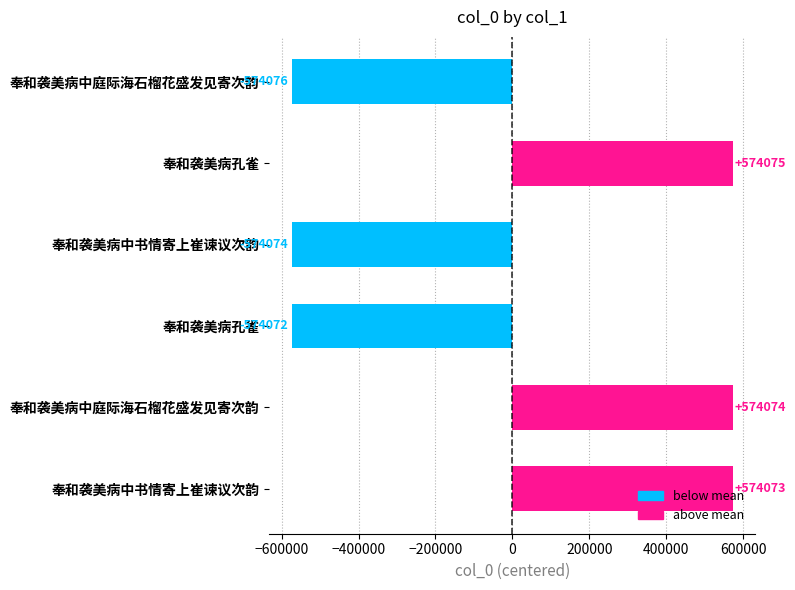

How many bars are there in total?

6